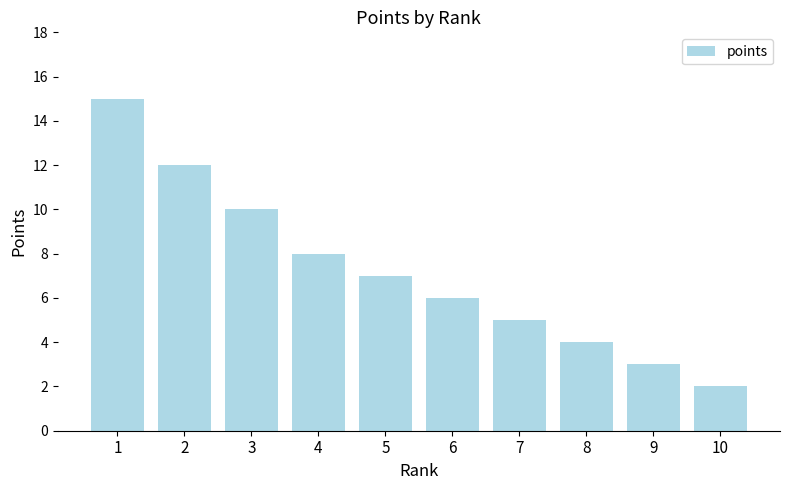

Approximately how many times larger is the value at 4 compared to 2?

0.7